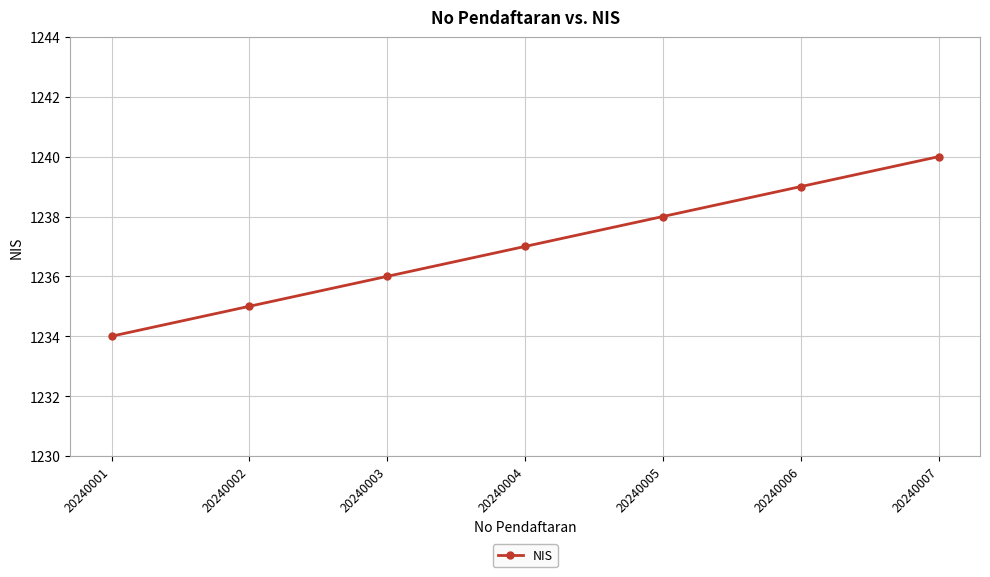

What is the smallest value displayed?

1234